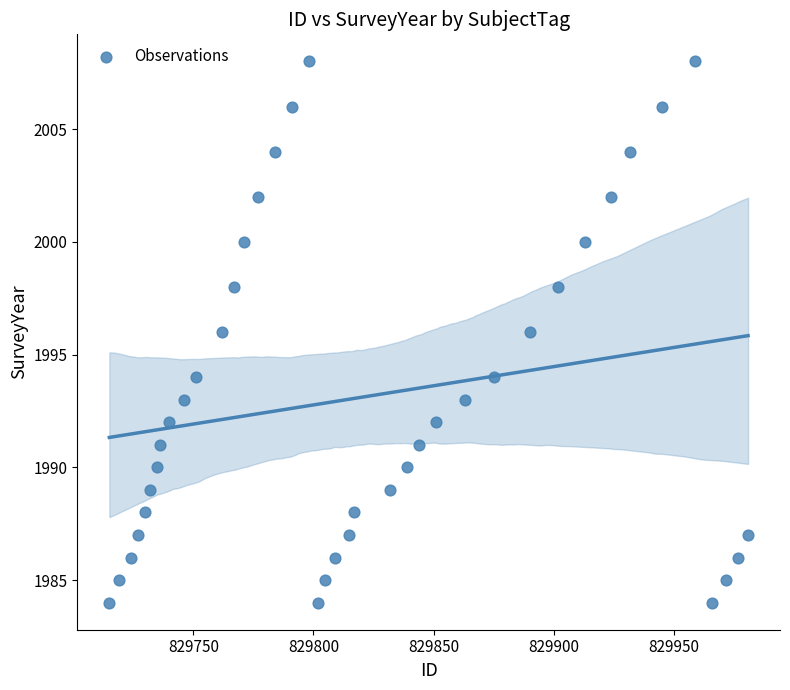

What is the range of X values (max minus min)?

266